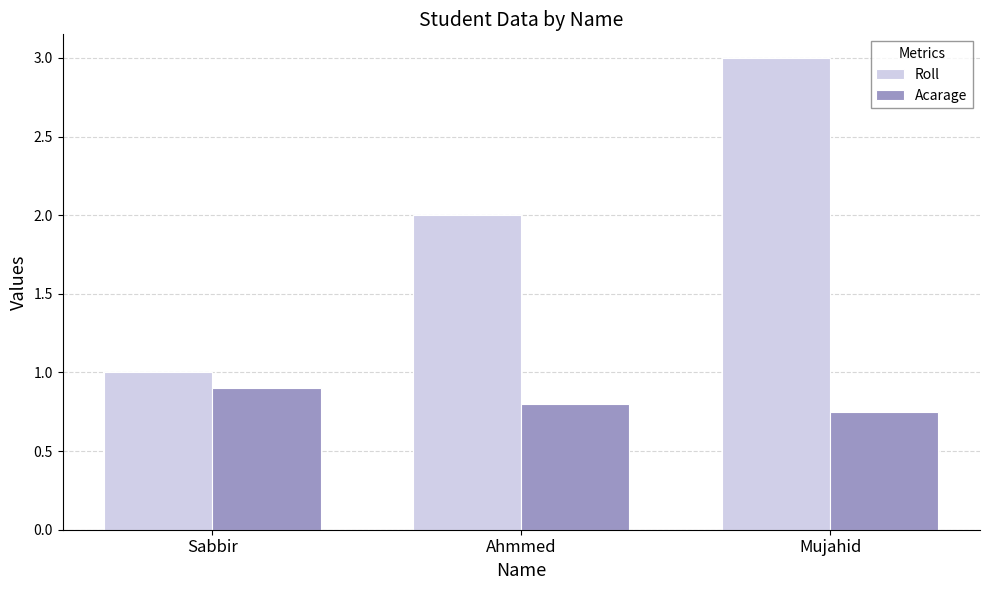

Does the chart contain any negative values?

No